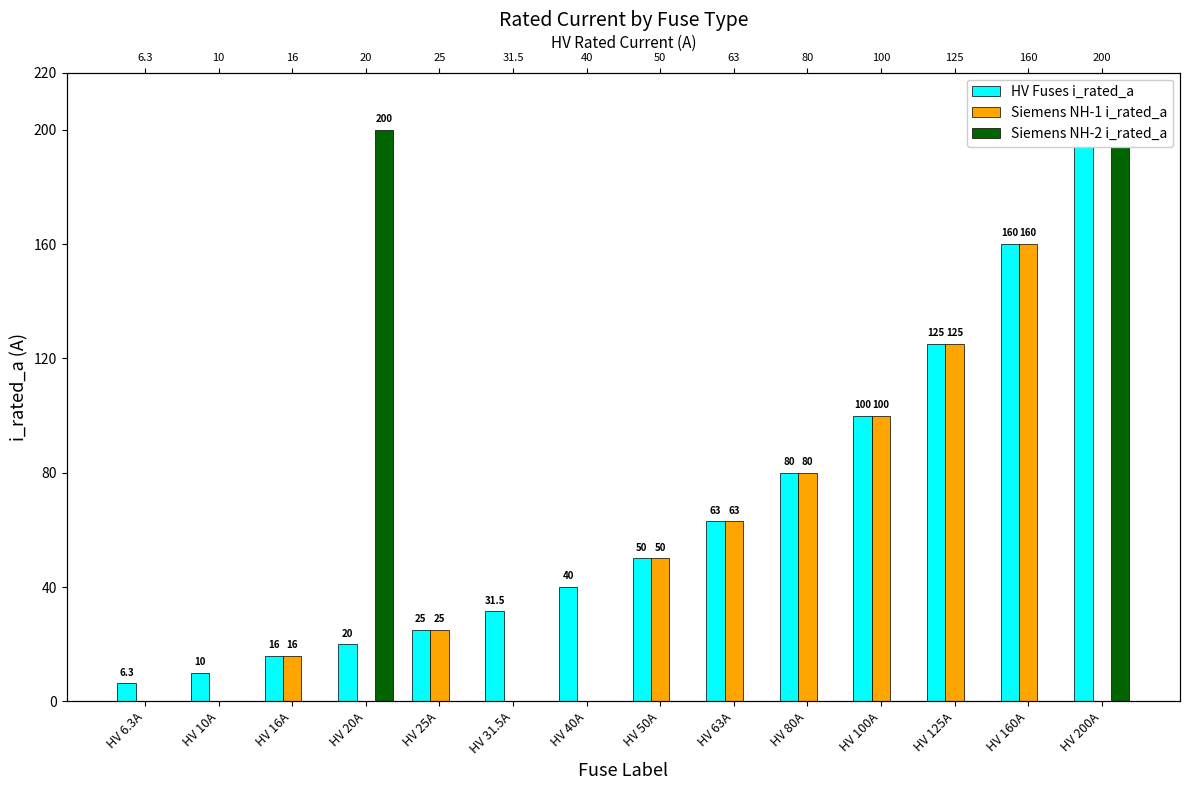

True or false: Siemens NH-2 i_rated_a has a value of 0.0 at HV 40A.

True